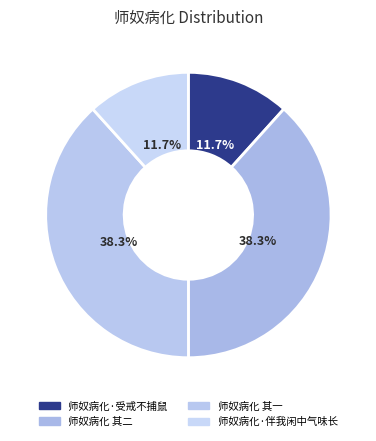

Which has a higher value, 师奴病化 其二 or 师奴病化·受戒不捕鼠?

师奴病化 其二